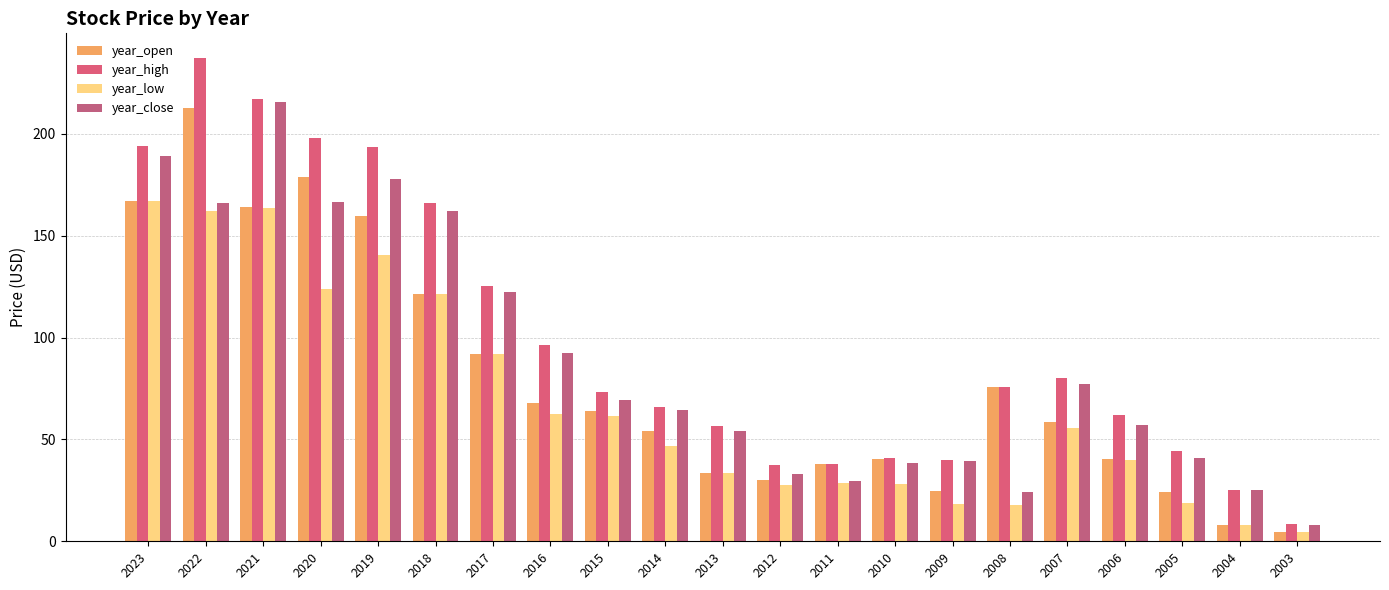

What are all the series names shown in the legend?

year_open, year_high, year_low, year_close